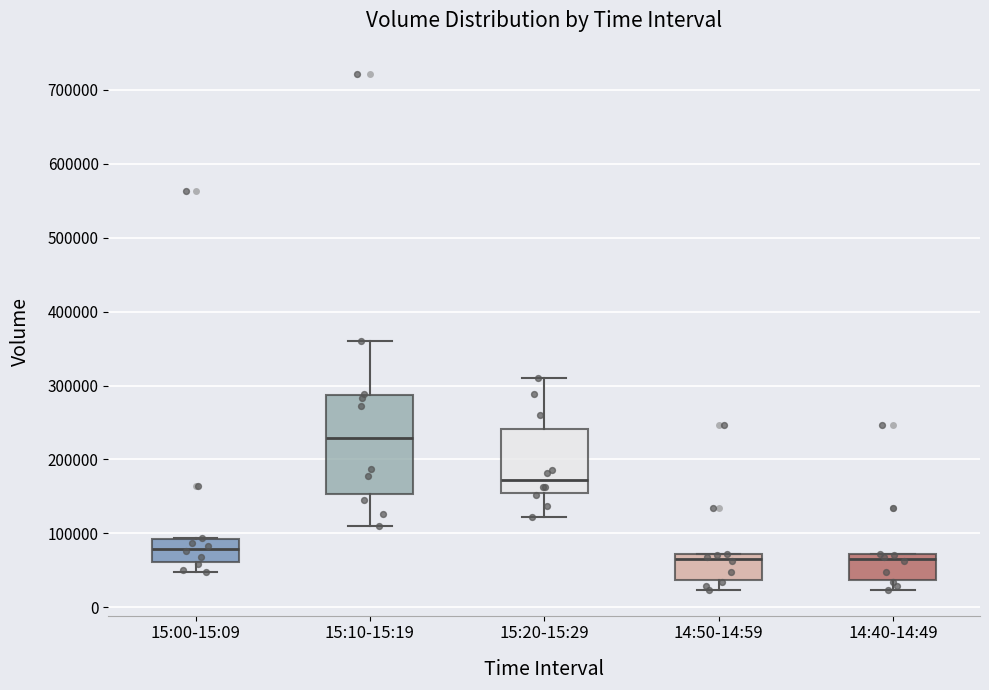

Reading left to right, read every box against the y-axis: the position of its median line, the range the box covers, and the ends of its whiskers. The values are not printed on the chart, so give them approximately, as read against the axis.

15:00-15:09: median 80000, box 60000 to 90000, whiskers 50000 to 90000
15:10-15:19: median 230000, box 150000 to 290000, whiskers 110000 to 360000
15:20-15:29: median 170000, box 160000 to 240000, whiskers 120000 to 310000
14:50-14:59: median 60000, box 40000 to 70000, whiskers 20000 to 70000
14:40-14:49: median 60000, box 40000 to 70000, whiskers 20000 to 70000